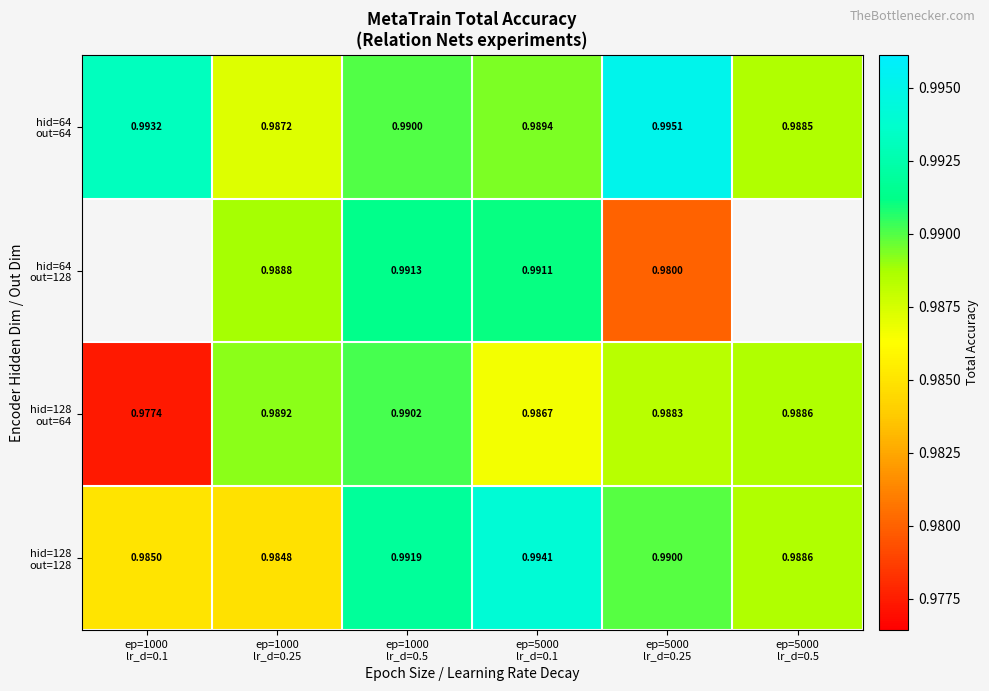

At how many categories does at least one series exceed 0?

6